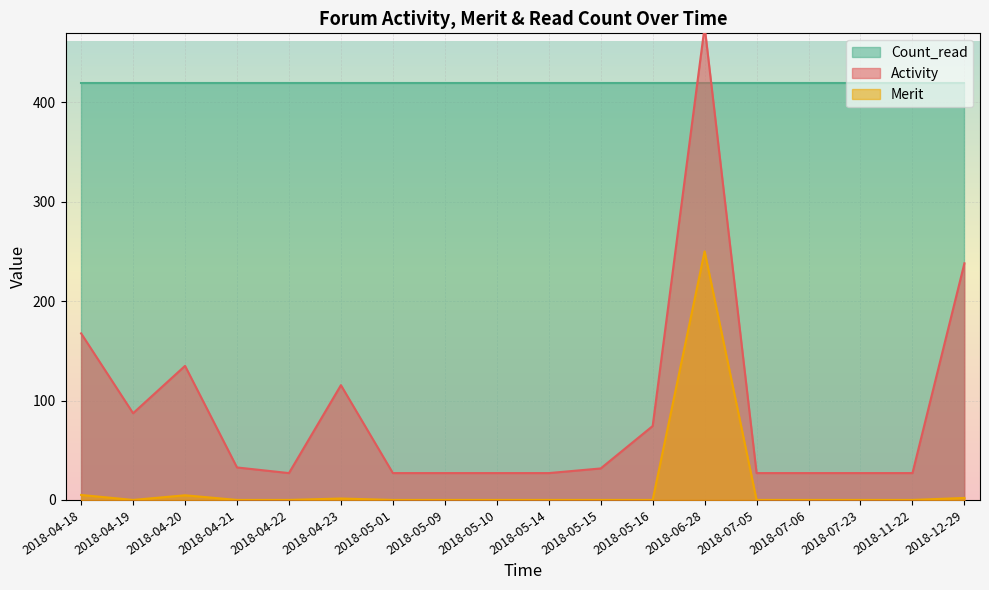

True or false: Merit has more than 2 points higher than both neighbors.

True